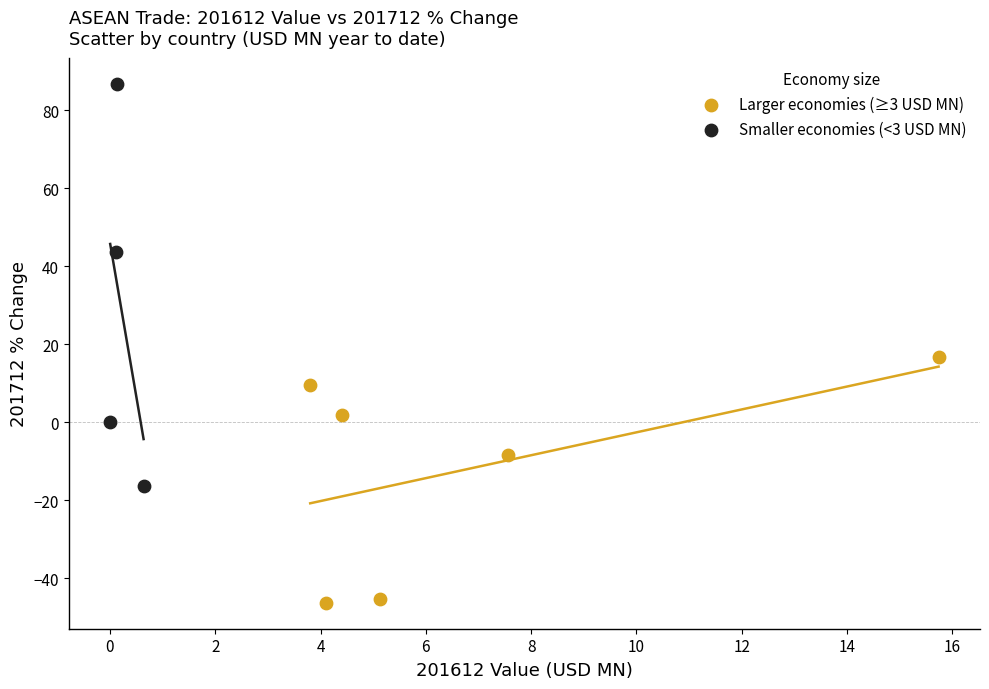

What are all the series names shown in the legend?

Larger economies (≥3 USD MN), Smaller economies (<3 USD MN)